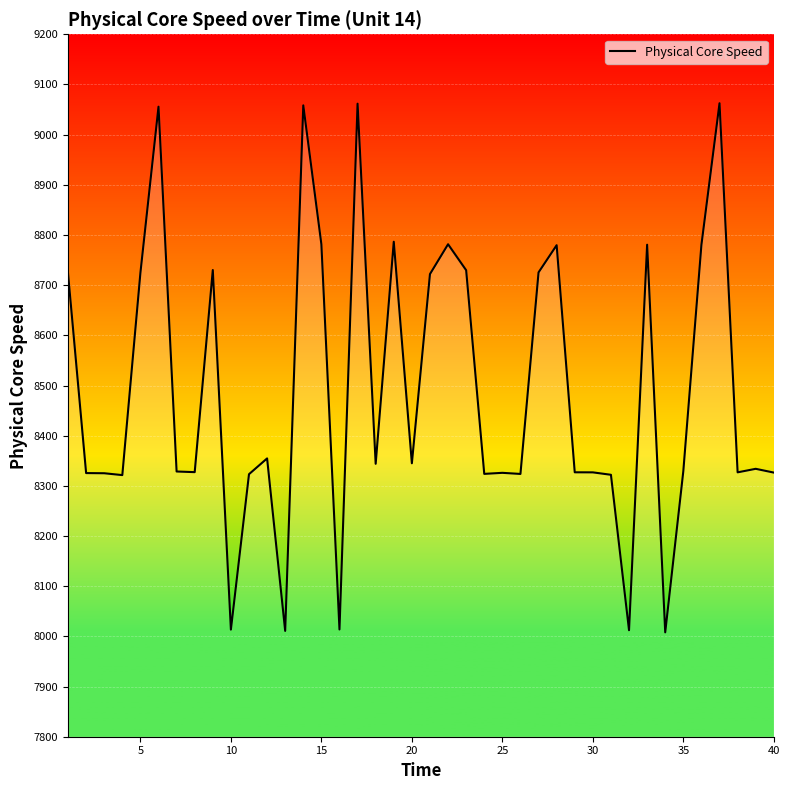

What is the smallest value displayed?

8008.0